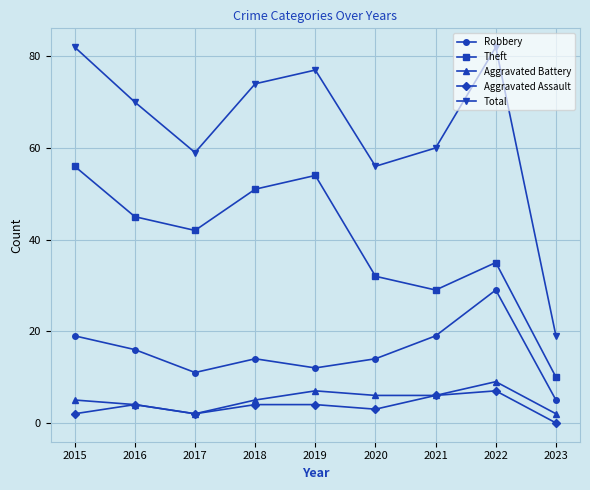

Which category has the highest value in the Theft series?

2015